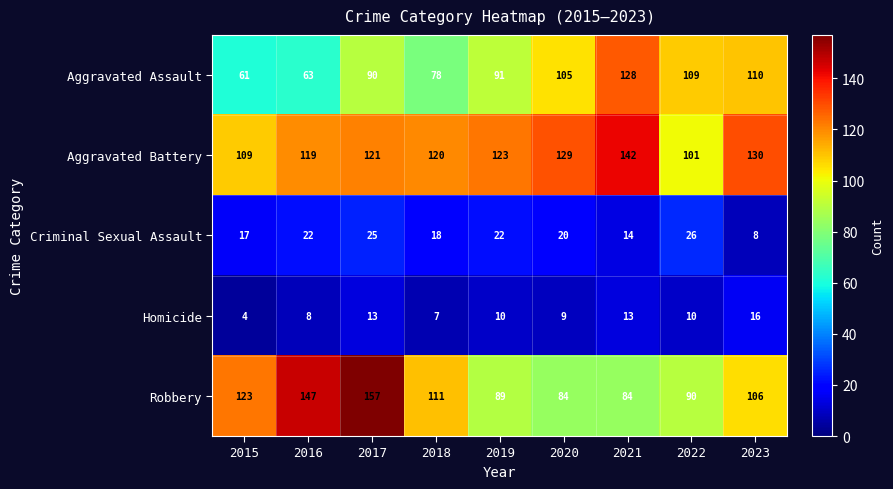

At 2021, list the series in order from largest to smallest.

Aggravated Battery, Aggravated Assault, Robbery, Criminal Sexual Assault, Homicide